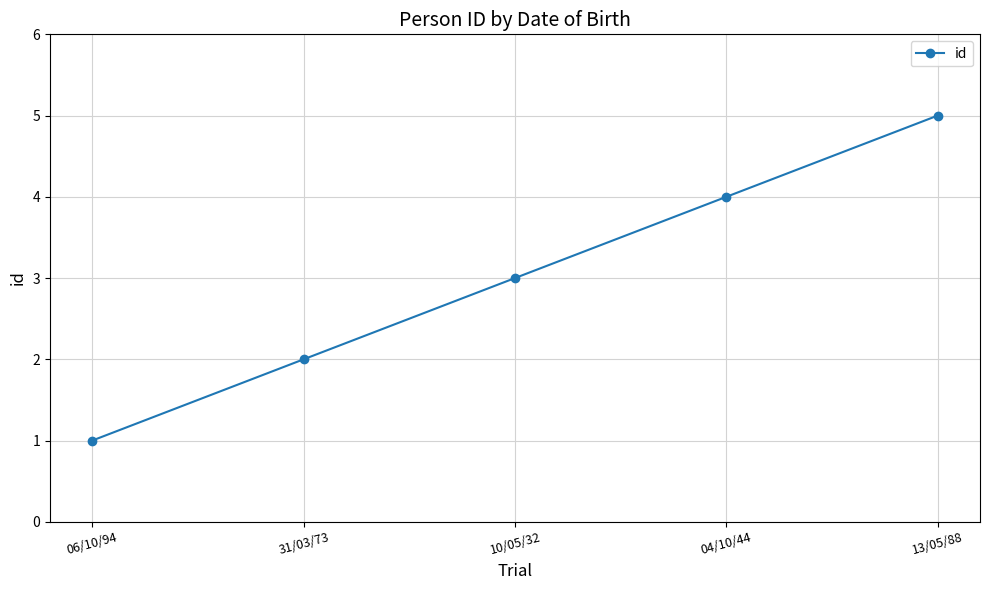

Approximately how many times larger is the value at 06/10/94 compared to 13/05/88?

0.2